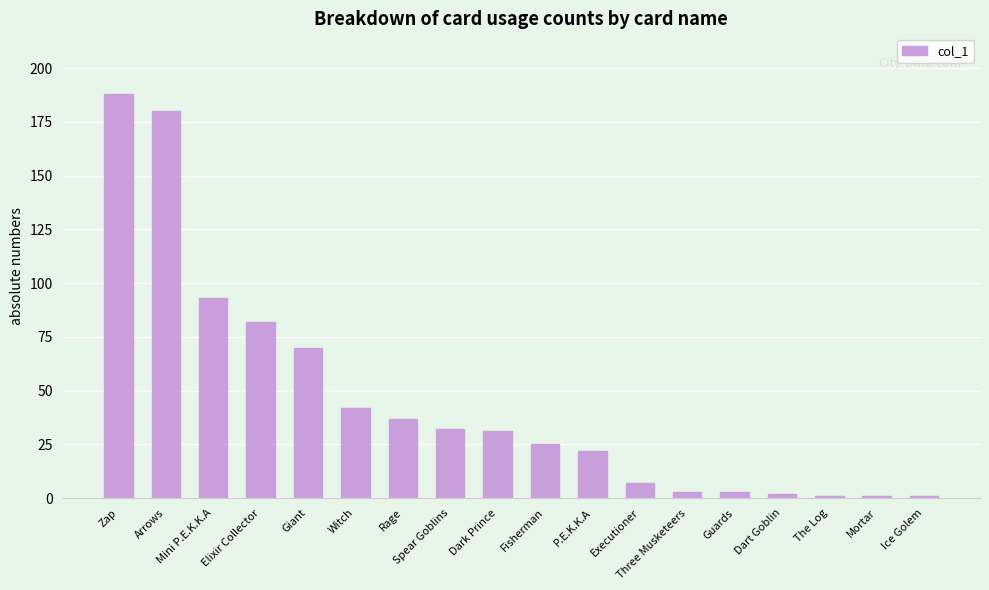

What is the sum of all values?

820